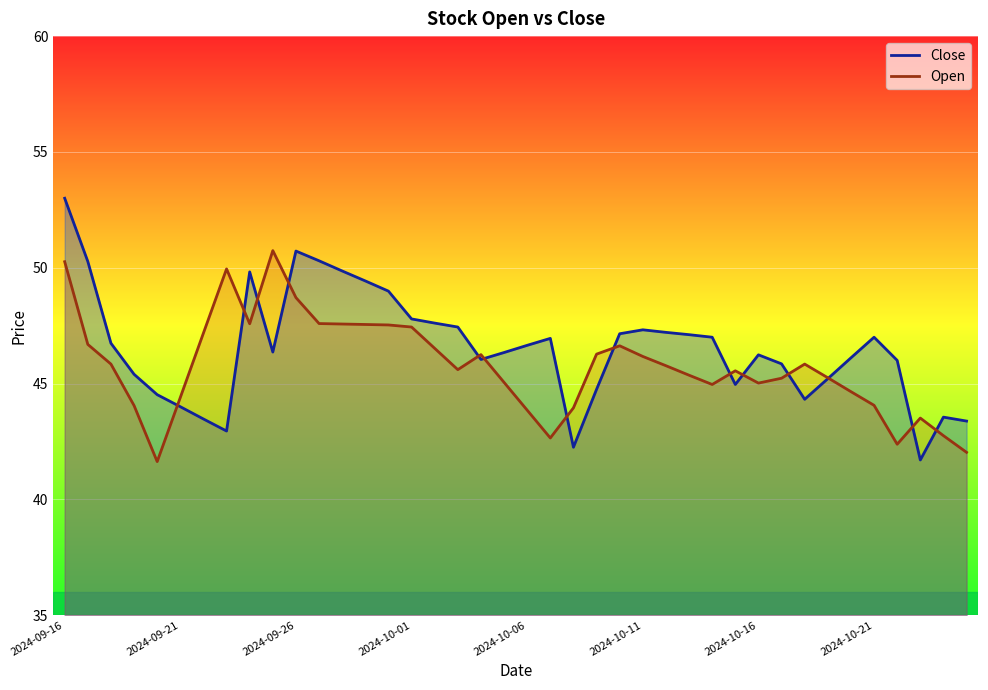

What is the smallest value displayed?

41.6